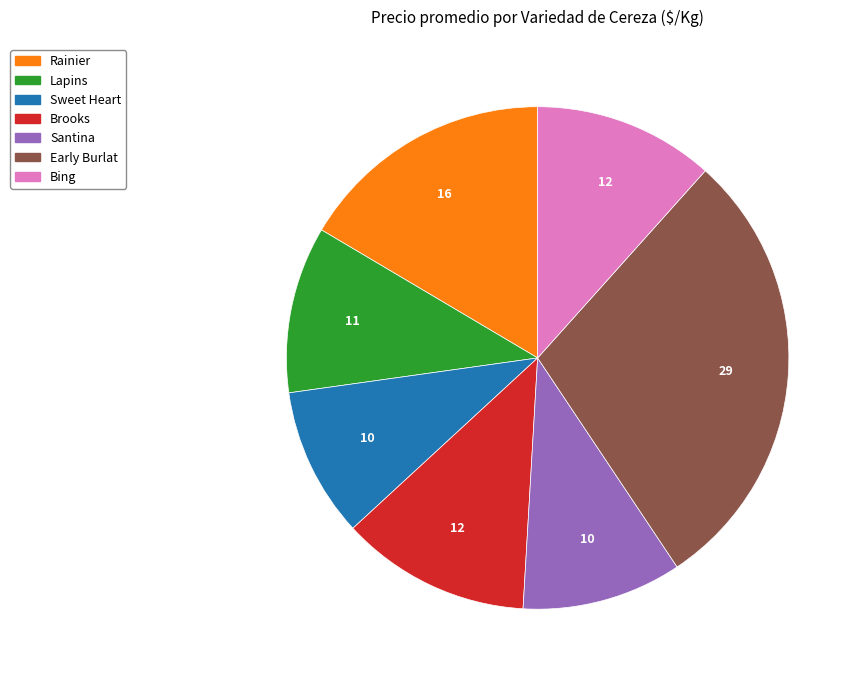

Do Early Burlat and Sweet Heart together represent more than half of the pie?

No